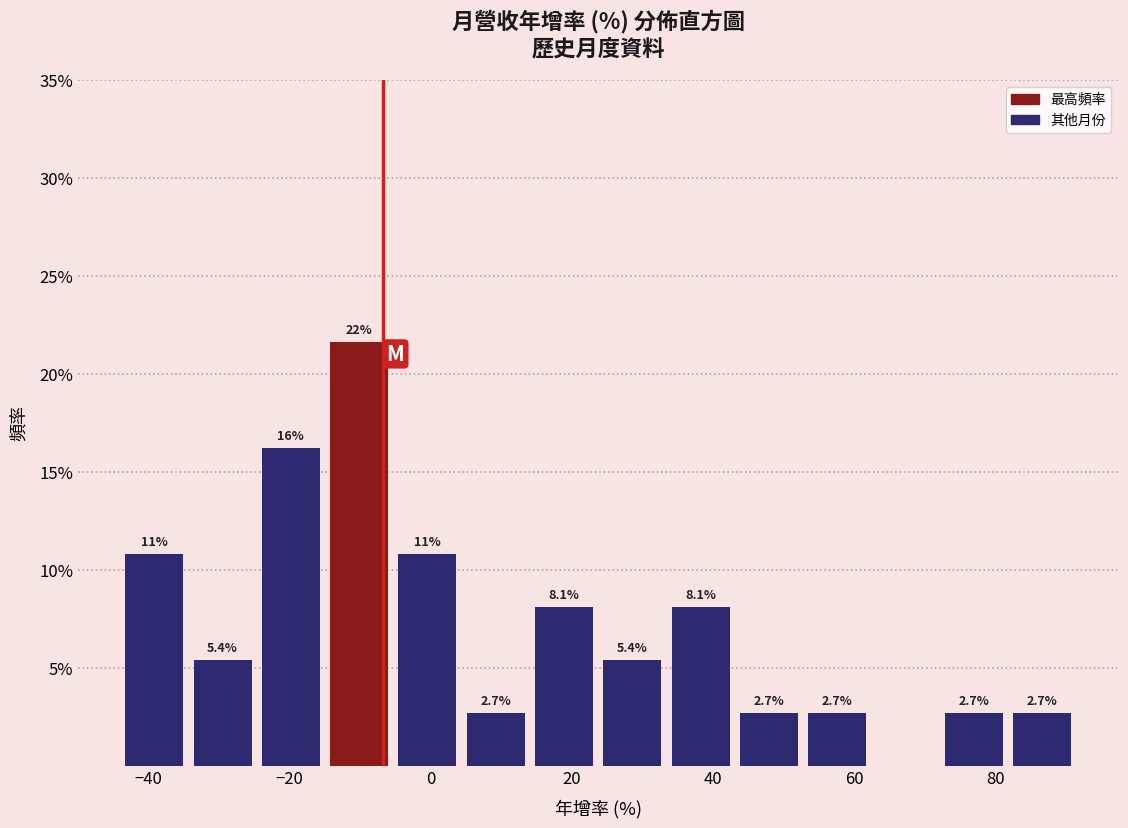

Which range on the x-axis has the tallest bar?

-14 to -6